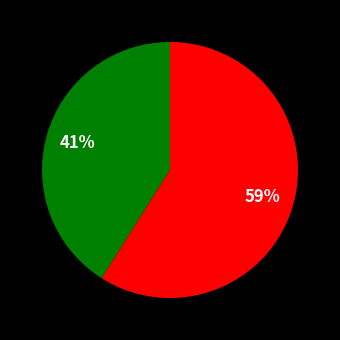

To the nearest percent, what is the difference between the largest and smallest slice percentages?

18%